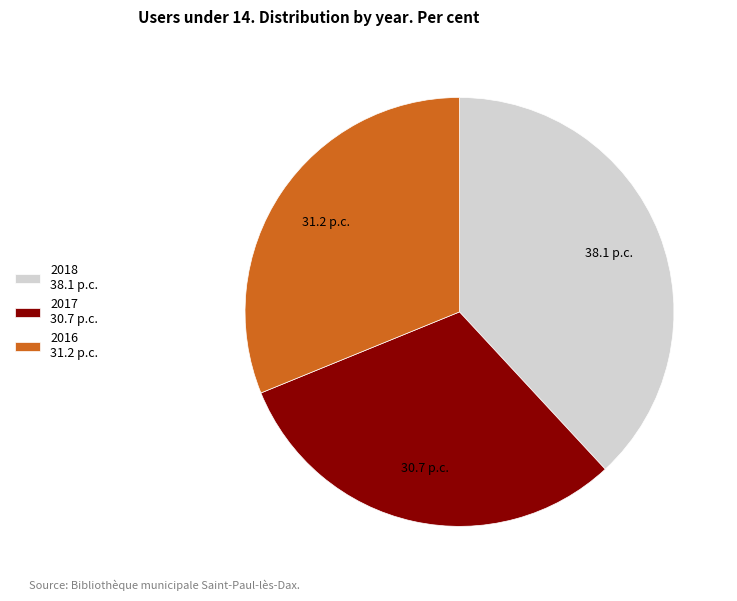

Combined, do 2016 31.2 p.c. and 2018 38.1 p.c. account for over 50%?

Yes